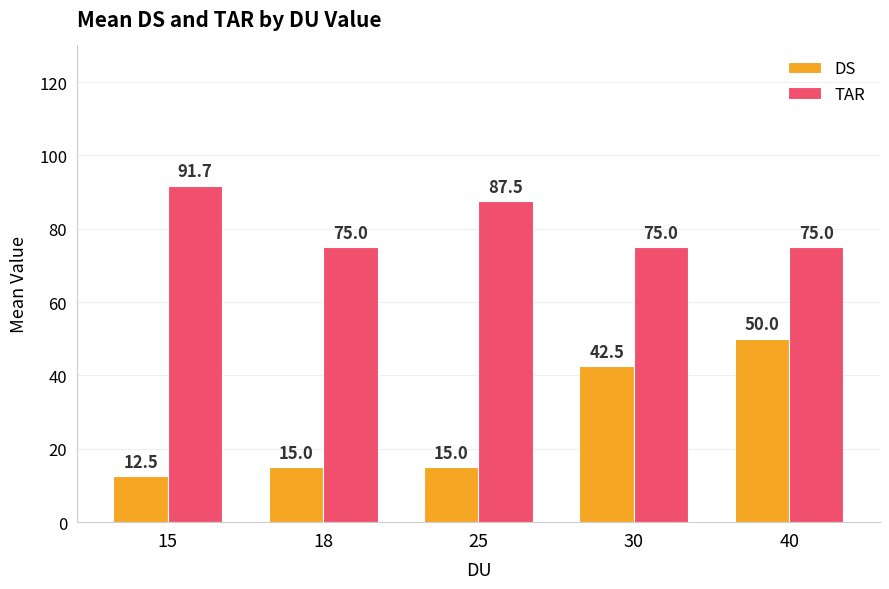

Which category has the lowest value in the DS series?

15